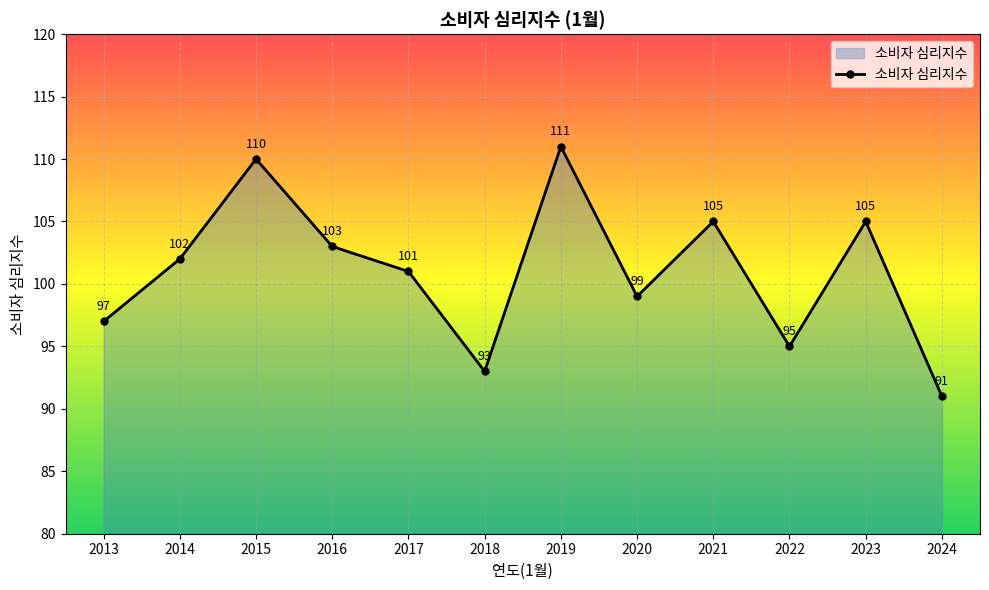

Which has a higher value, 2018 or 2020?

2020